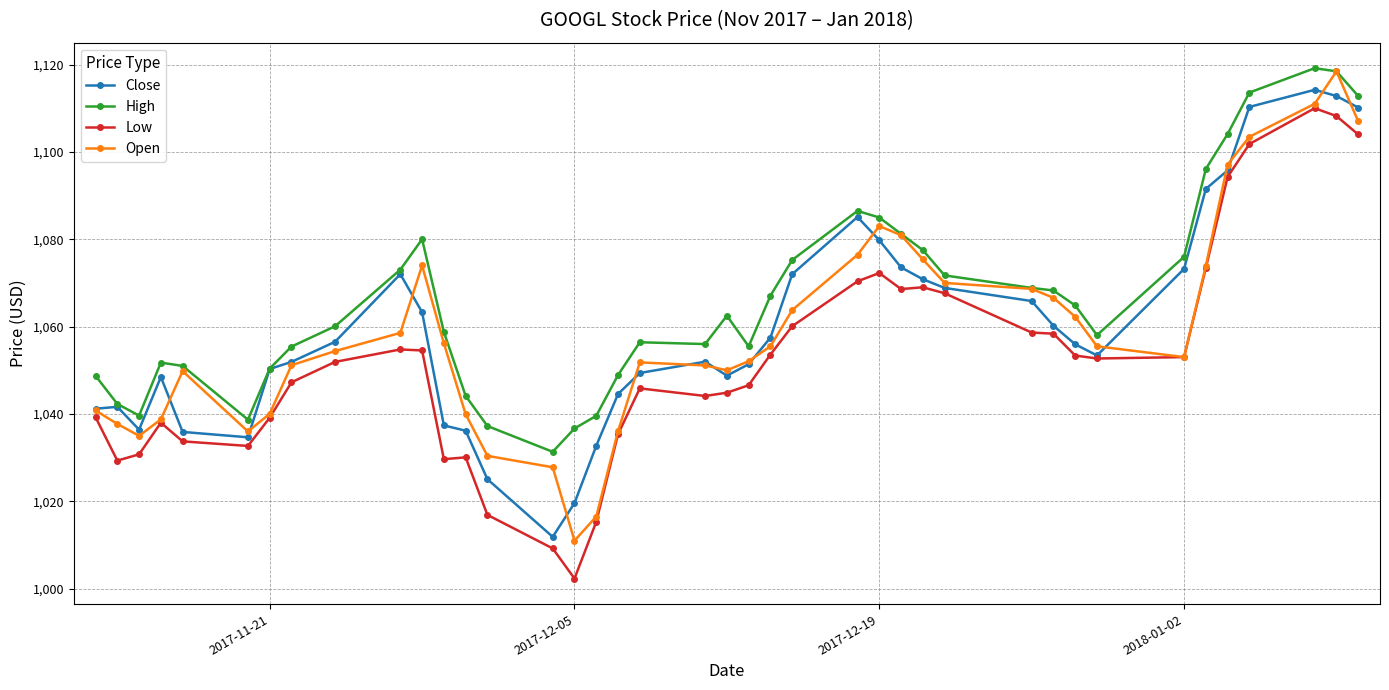

What is the value of the Open point at the 13th from the left?

1039.9